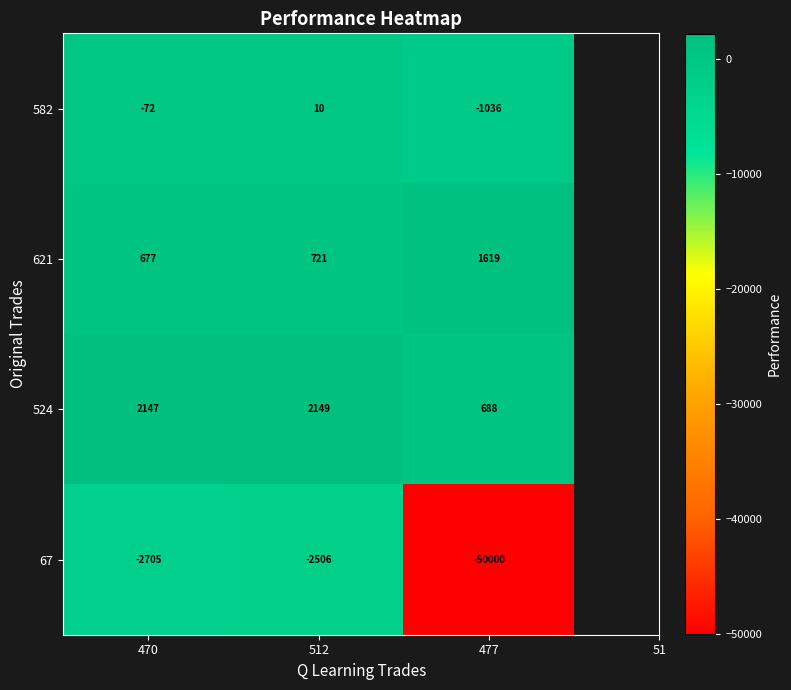

How many data points in 67 are less than -2705?

1